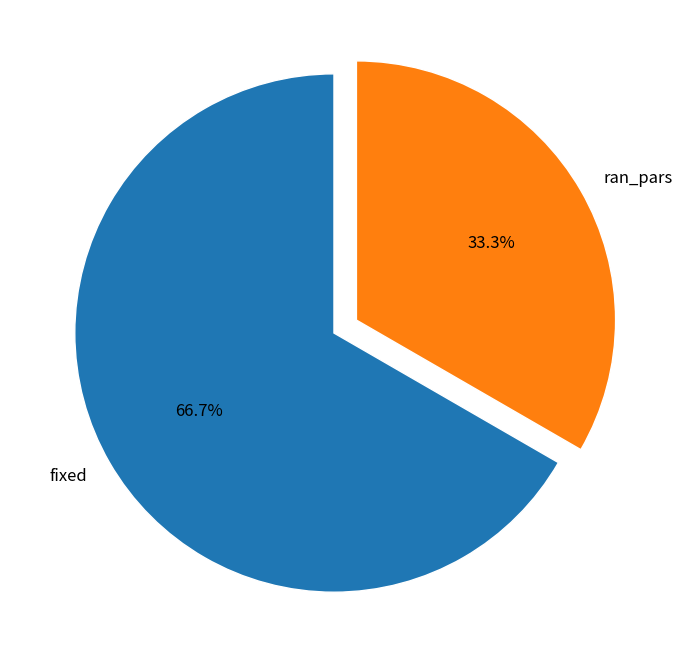

Is it true that fixed is 77% of the pie?

False